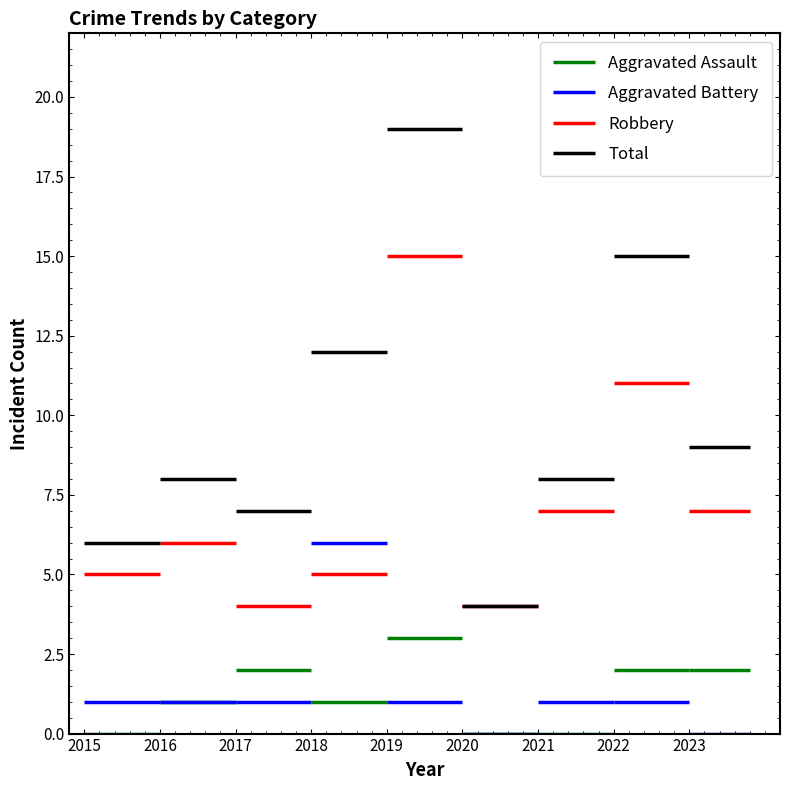

What is the difference between the maximum and second lowest values in the Total series?

13